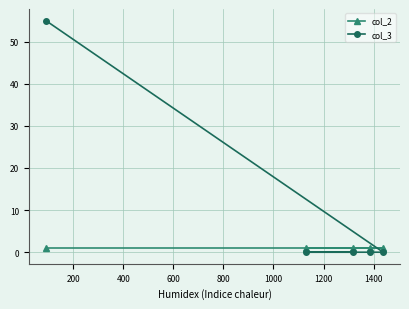

What is the difference between the maximum and second lowest values in the col_3 series?

55